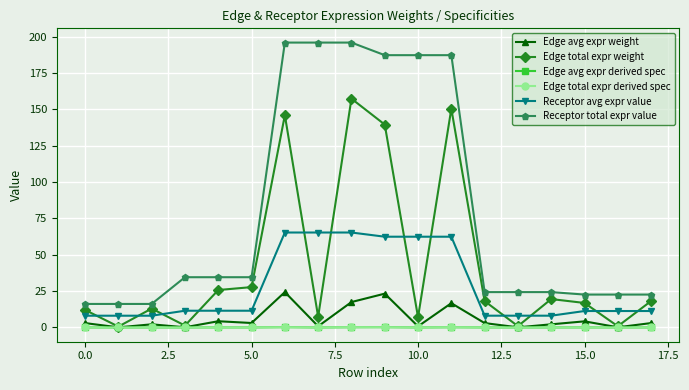

In Edge total expr weight, how many points are higher than both neighbors (excluding endpoints)?

5